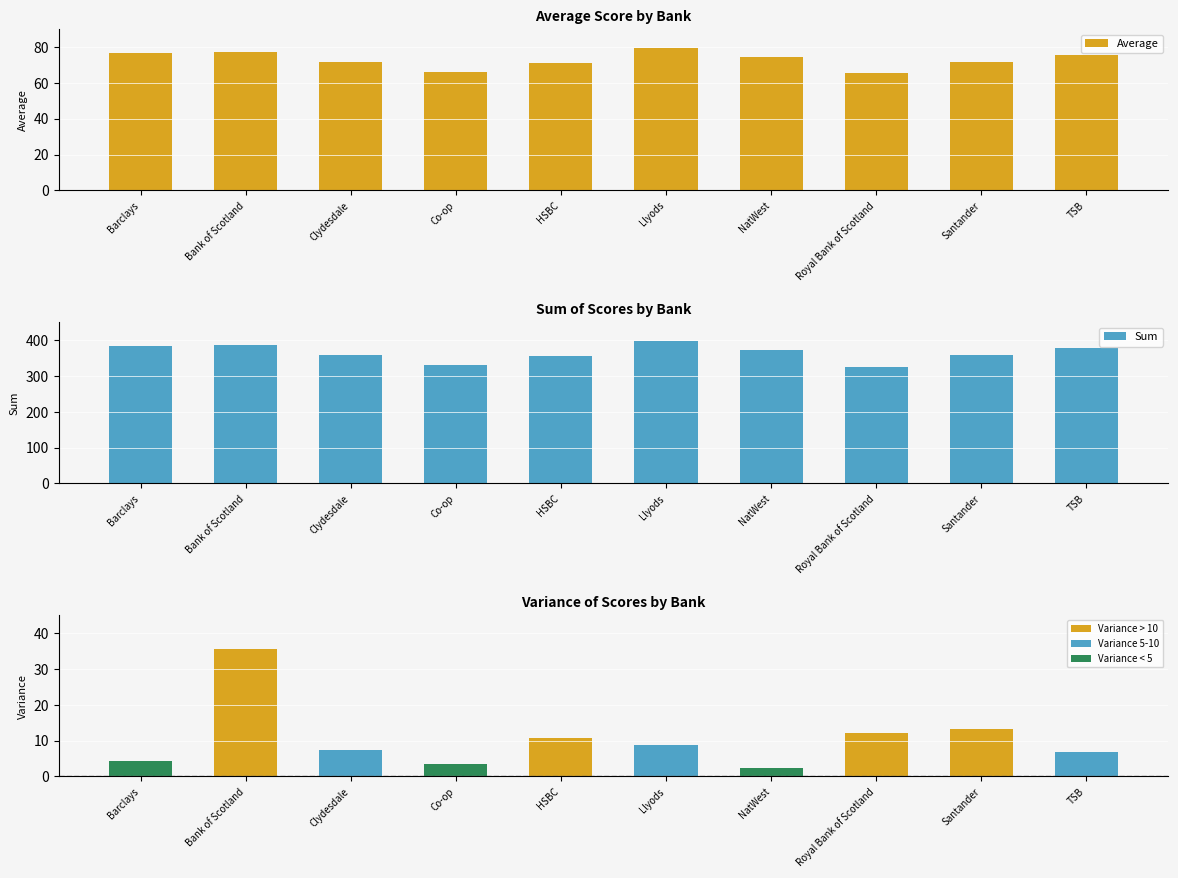

How many distinct data groups are displayed?

3